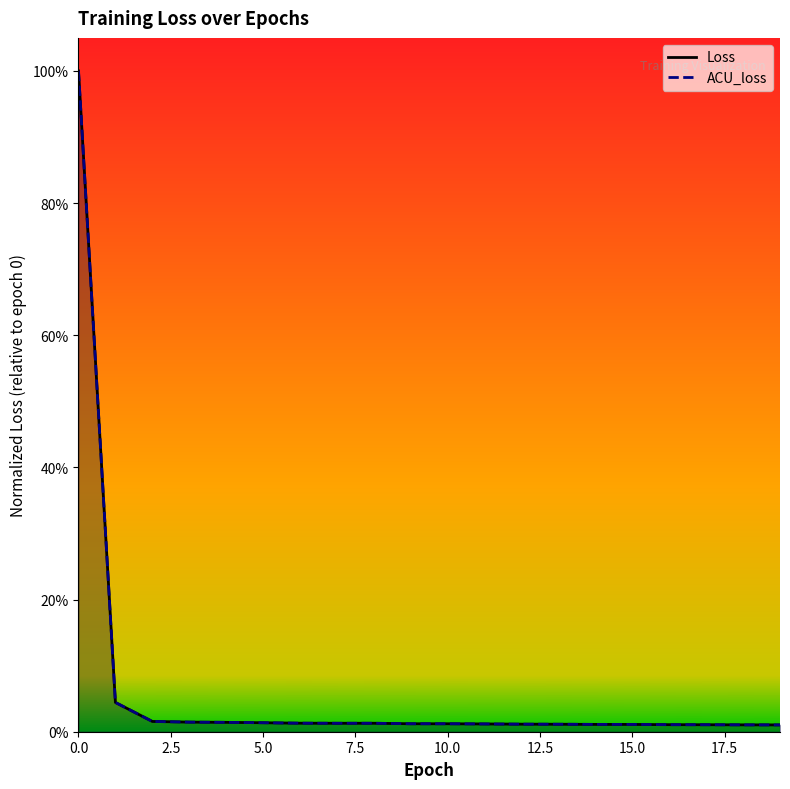

Which has a higher value, 11 or 8?

8